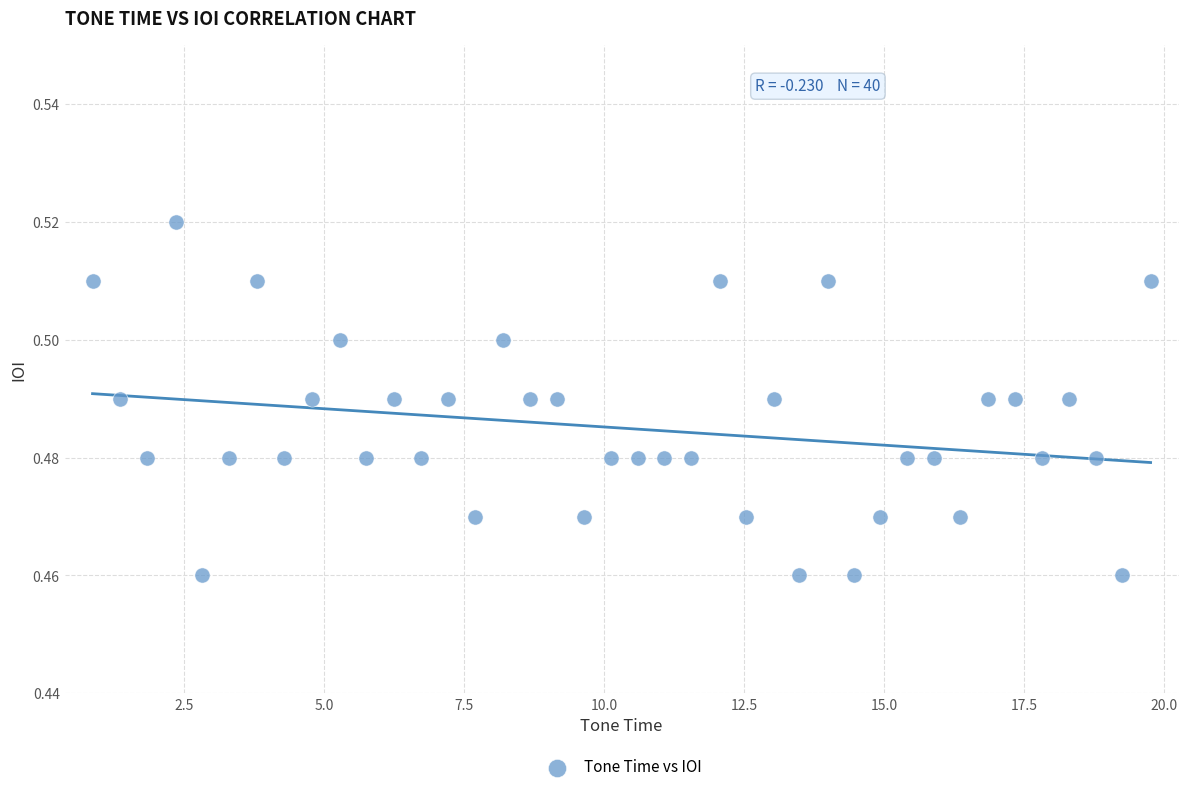

What is the range of X values (max minus min)?

18.9